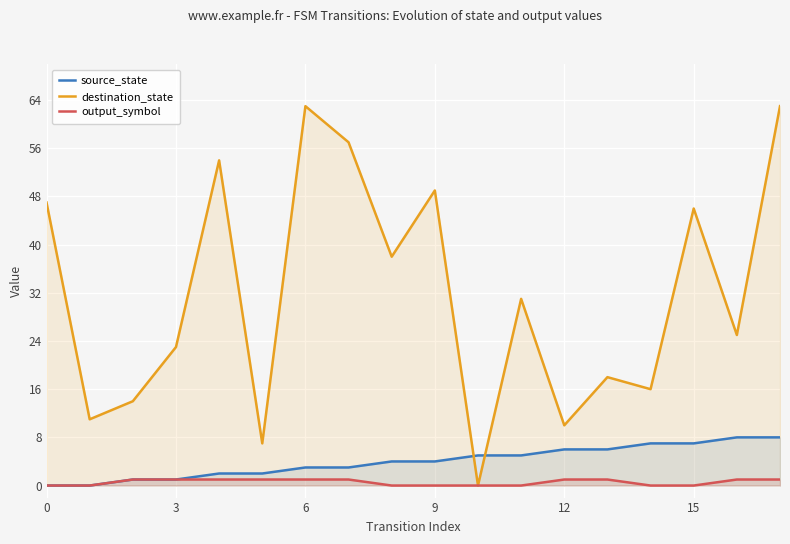

Rank the series by their maximum value, from lowest to highest.

output_symbol, source_state, destination_state